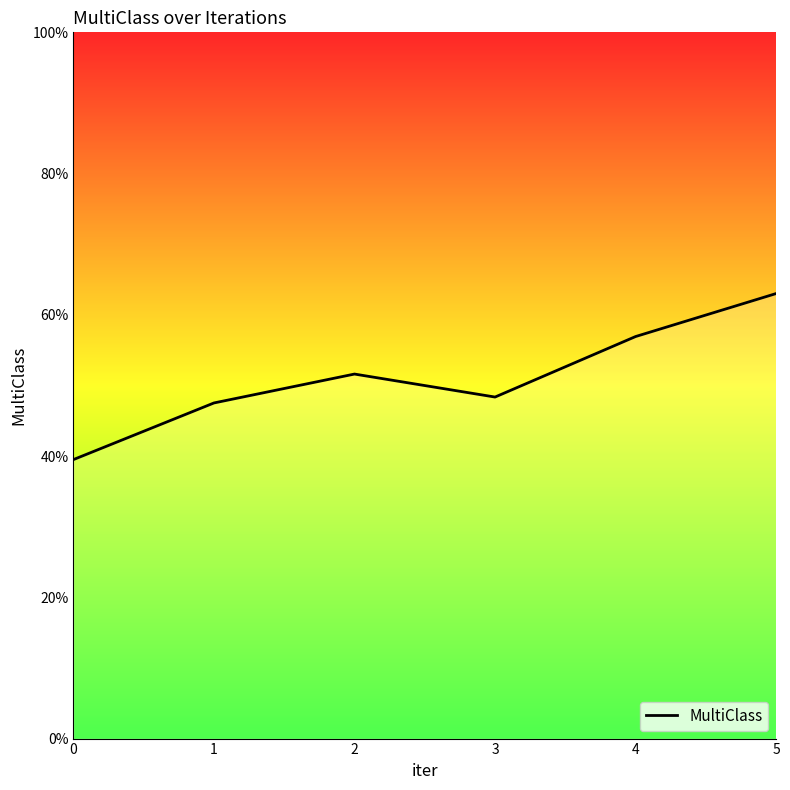

What is the difference between the maximum and minimum values?

0.2